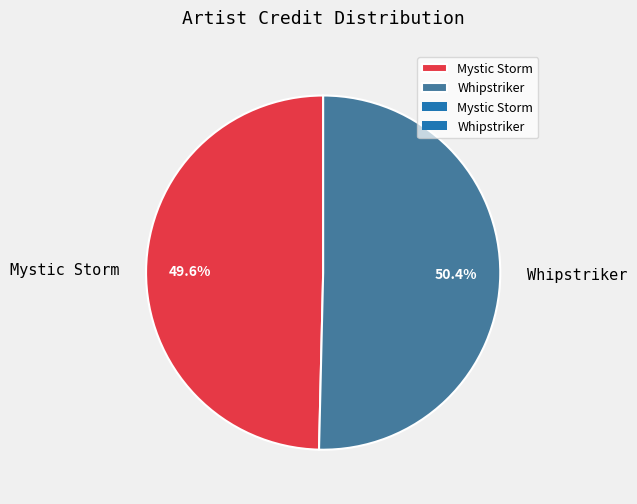

Which category has the biggest portion of the pie?

Whipstriker